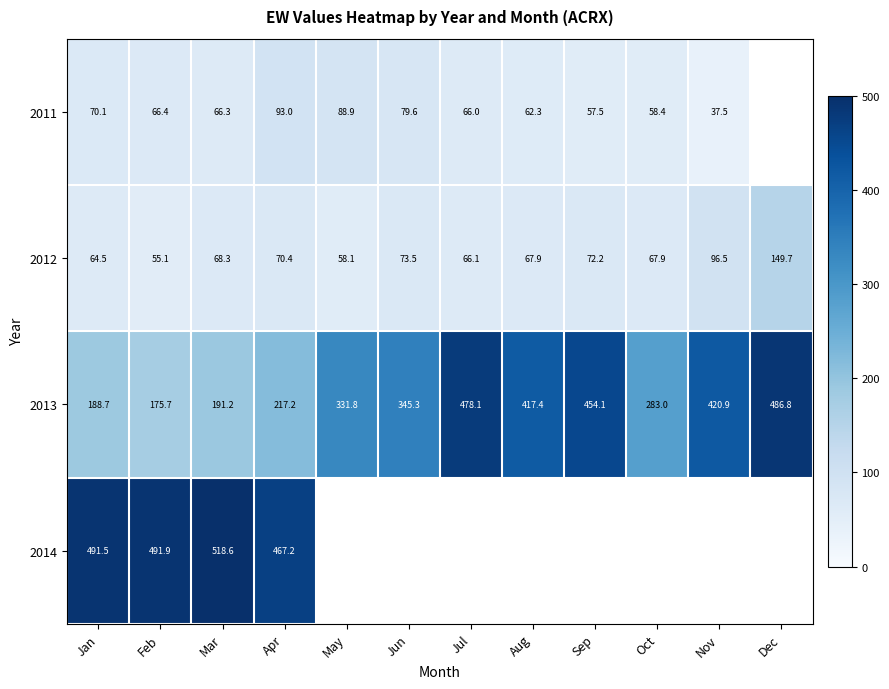

At which label does 2013 first exceed 345?

Jun